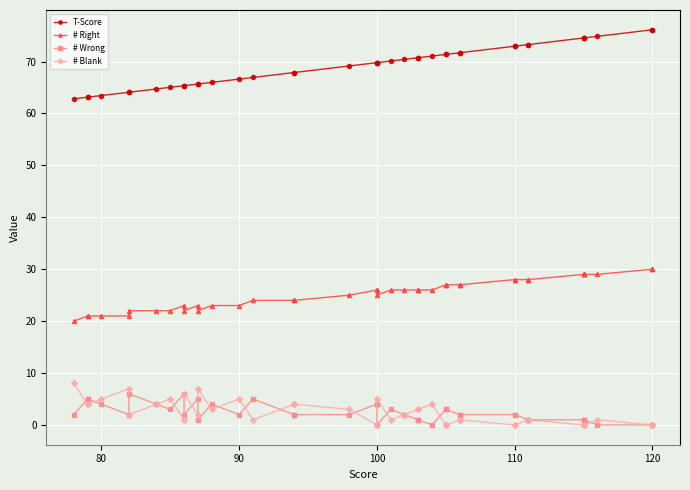

How many distinct data groups are displayed?

4